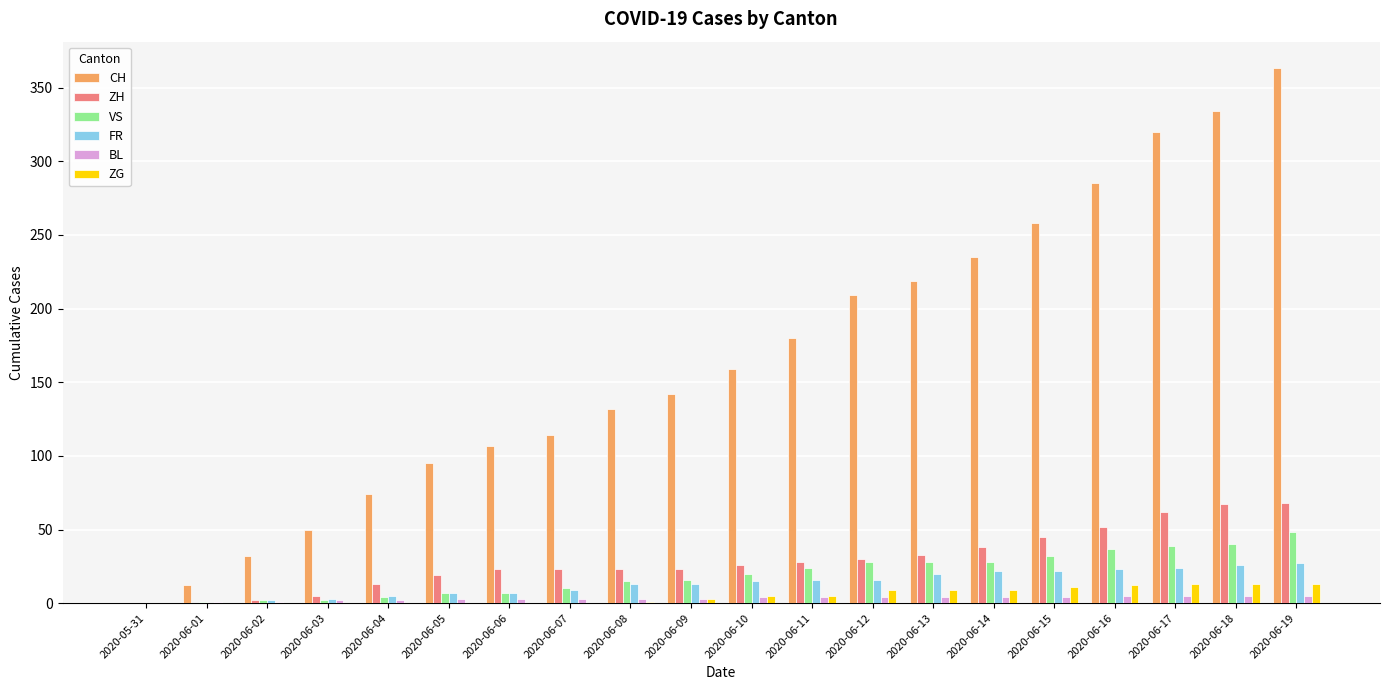

Which series has the largest total across all categories?

CH